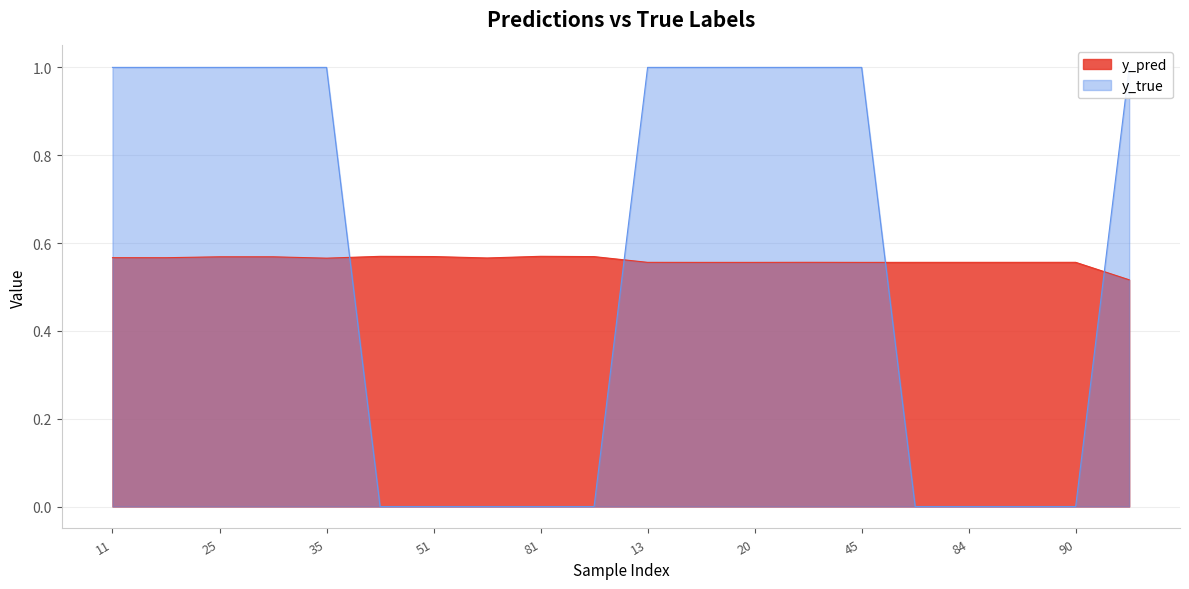

What is the total value across all series at 35?

1.6